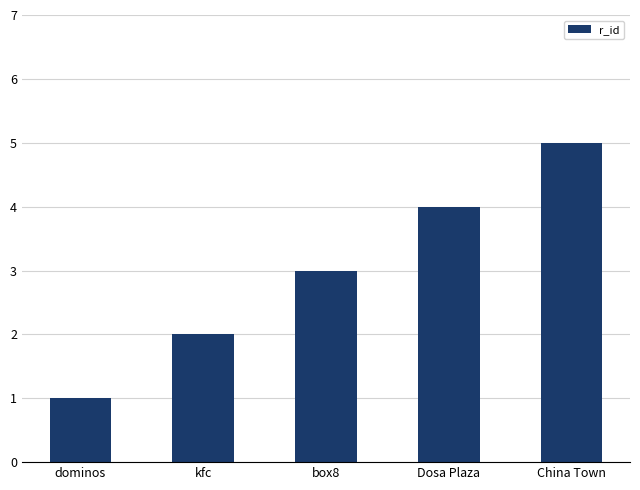

Rank the categories by value from highest to lowest.

China Town, Dosa Plaza, box8, kfc, dominos